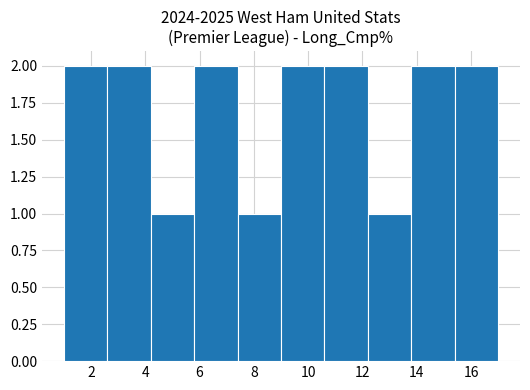

Reading left to right, list every bar in this chart as the range it spans on the x-axis followed by its height. The values are not printed on the chart, so give them approximately, as read against the axis.

1.0 to 2.6: 2
2.6 to 4.2: 2
4.2 to 5.8: 1
5.8 to 7.4: 2
7.4 to 9.0: 1
9.0 to 10.6: 2
10.6 to 12.2: 2
12.2 to 13.8: 1
13.8 to 15.4: 2
15.4 to 17.0: 2